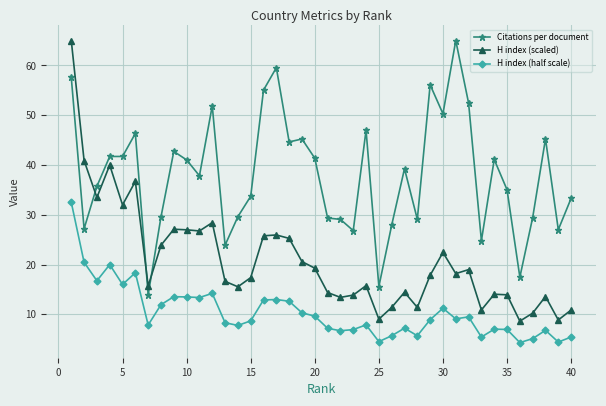

What is the difference between the second highest and minimum values in the H index (scaled) series?

32.3